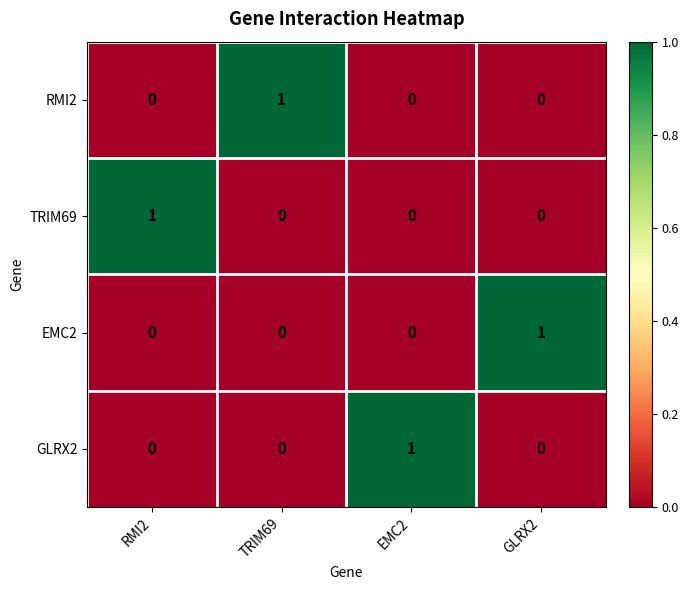

Count the GLRX2 values in the range 0 to 1.

4